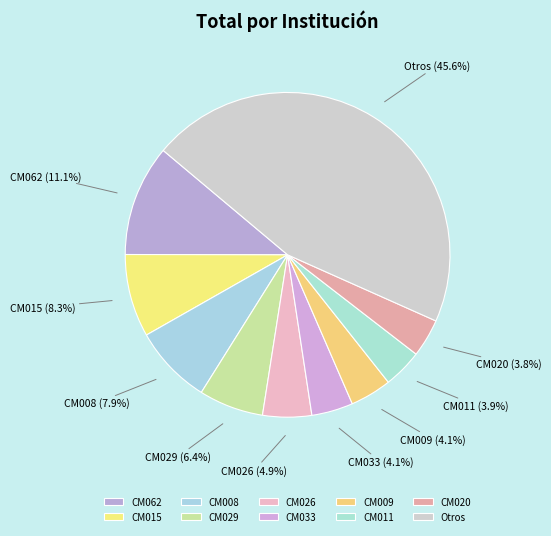

What portion of the pie excludes CM033?

95.9%